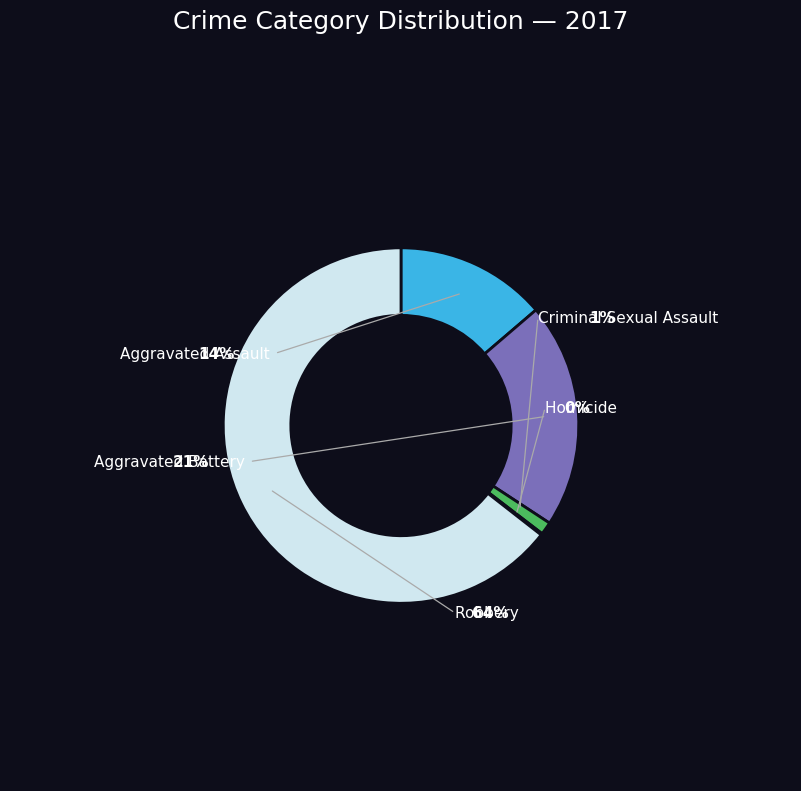

Between Robbery and Homicide, which is larger?

Robbery